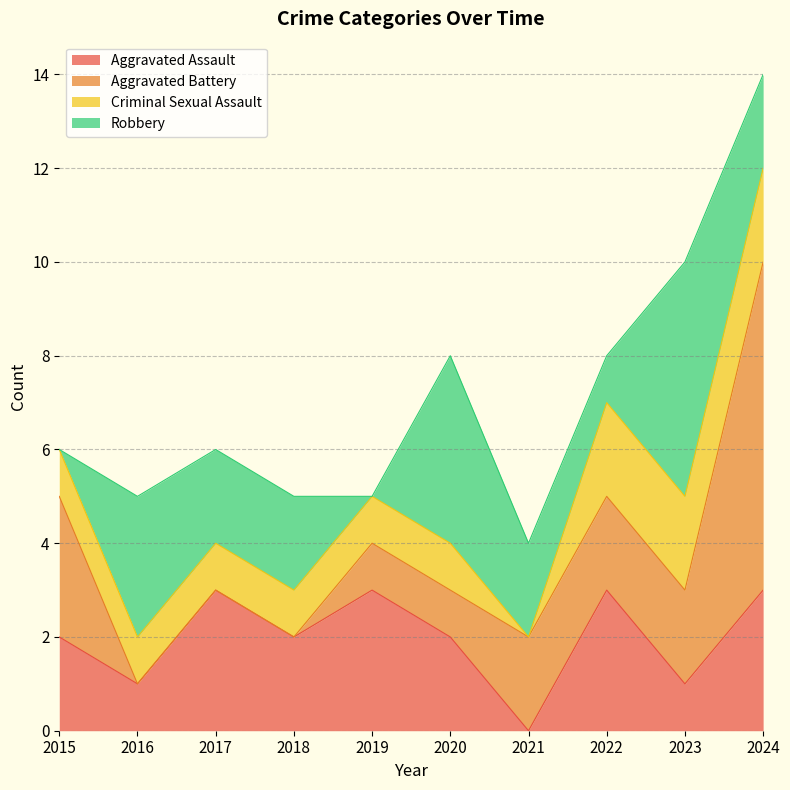

Which series has the largest range (max minus min)?

Aggravated Battery